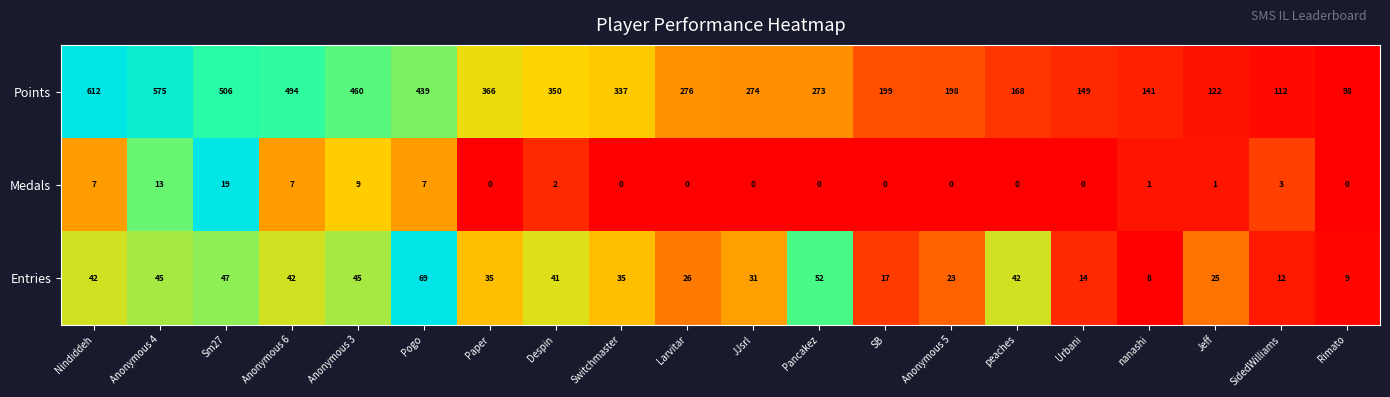

What value does the Entries series have at Rimato?

9